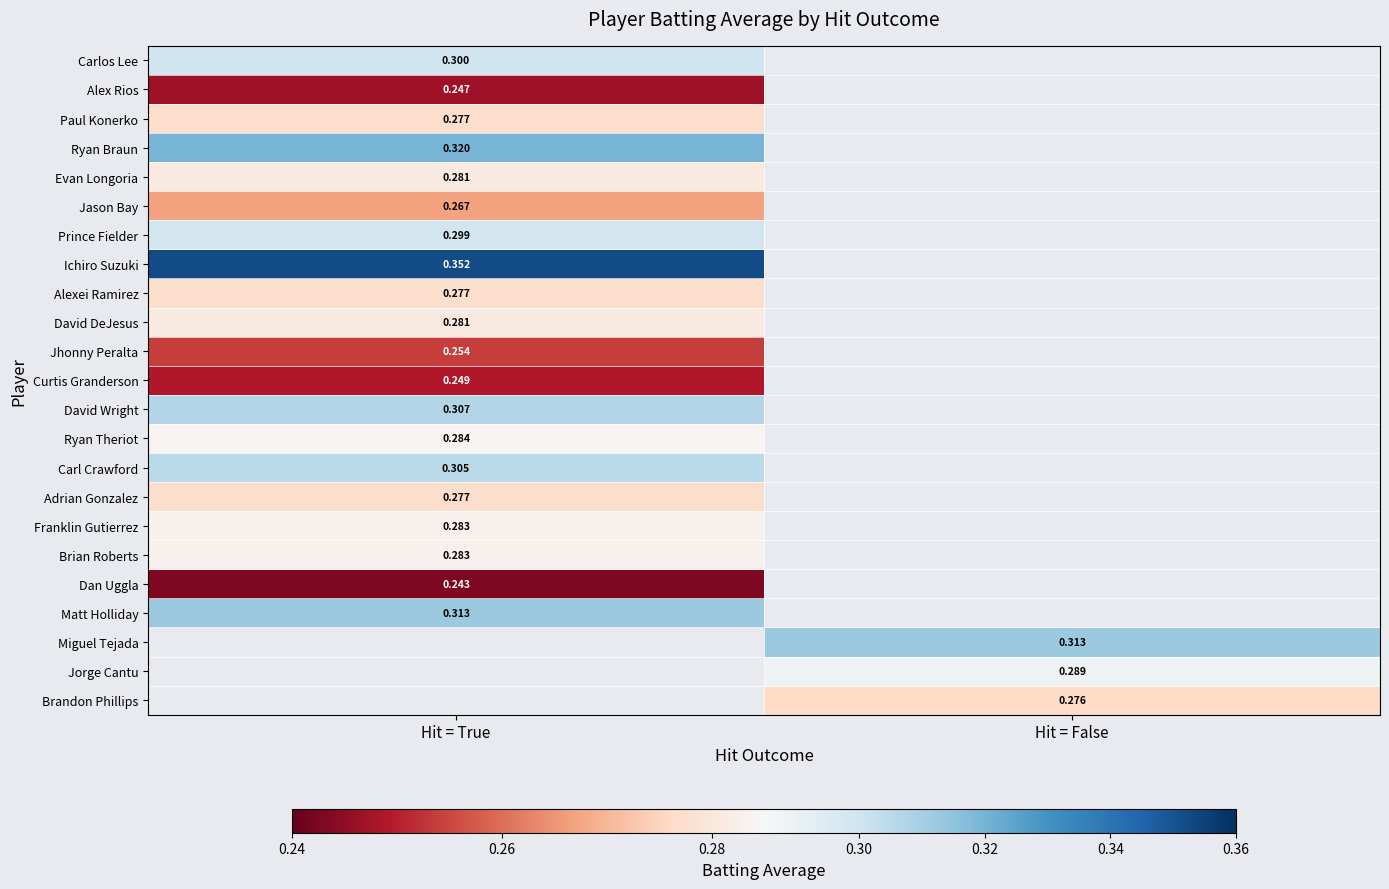

Between Hit = True and Hit = False, which is larger?

Hit = False